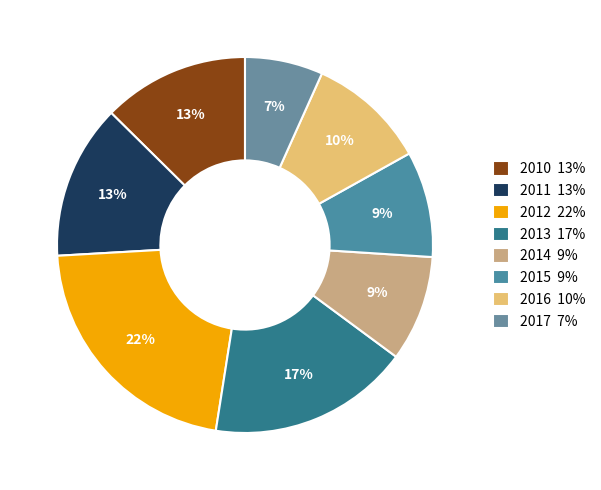

Does any single category account for the majority?

No